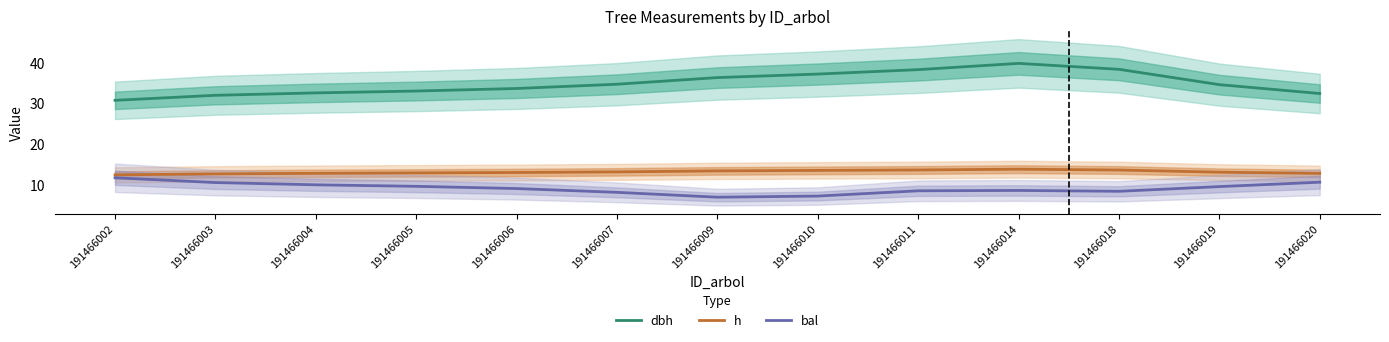

What is the sum of all h values?

170.2